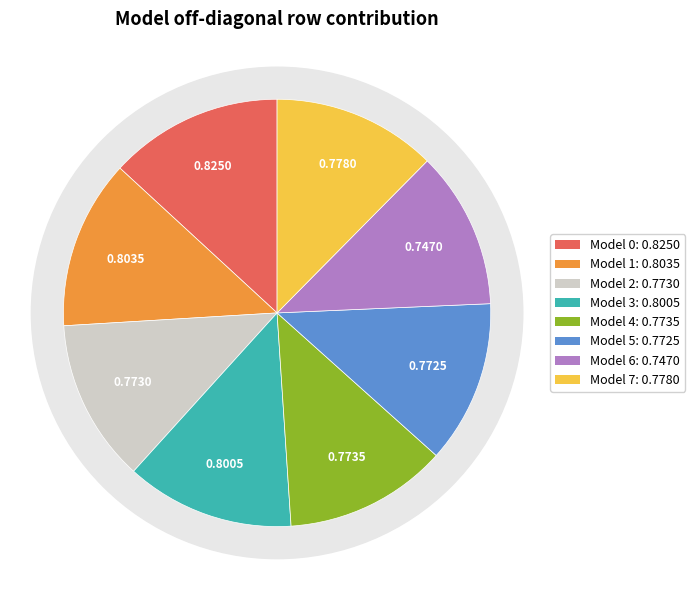

What percentage do Model 0 and Model 5 together represent?

25.5%